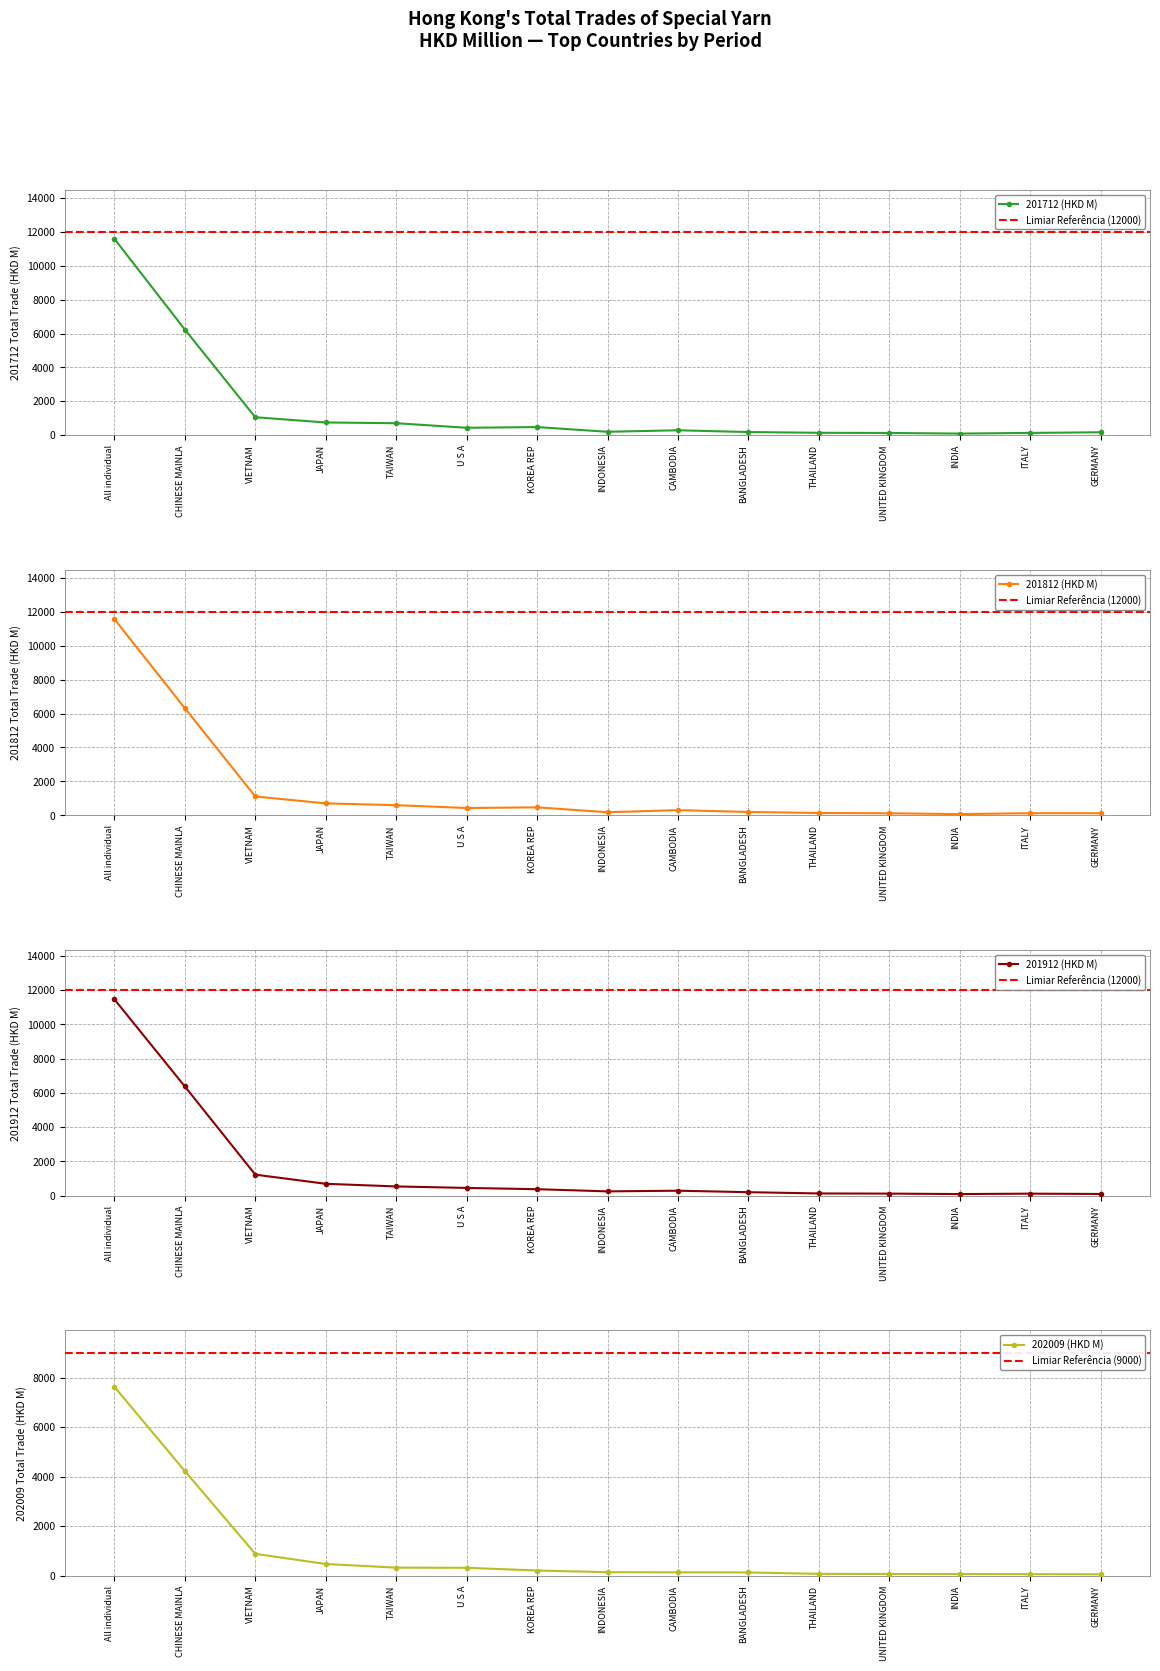

What is the sum of all 201712 (HKD M) values?

22551.6